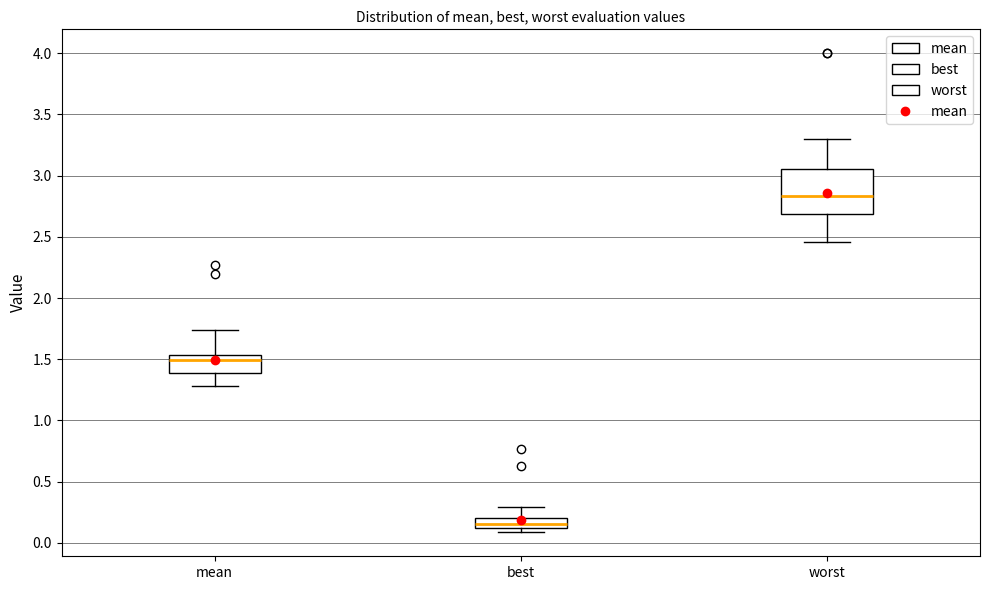

Where does the upper whisker of the box for mean end on the y-axis? The values are not printed on the chart, so give them approximately, as read against the axis.

1.75